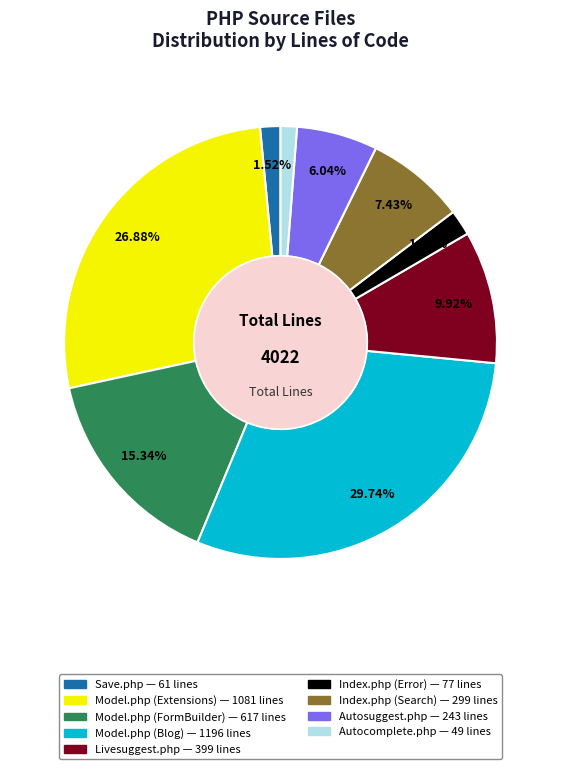

To the nearest percent, what portion does Autocomplete.php represent?

1%